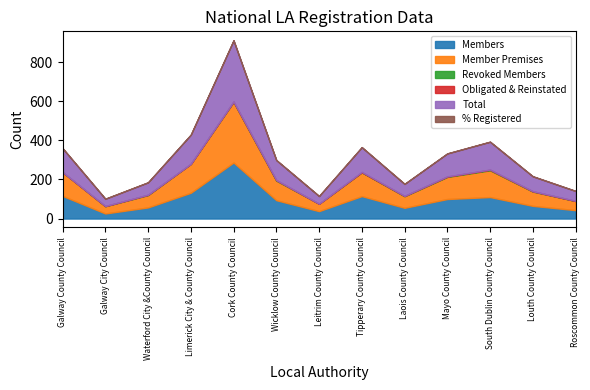

True or false: Member Premises and Members intersect in this chart.

False